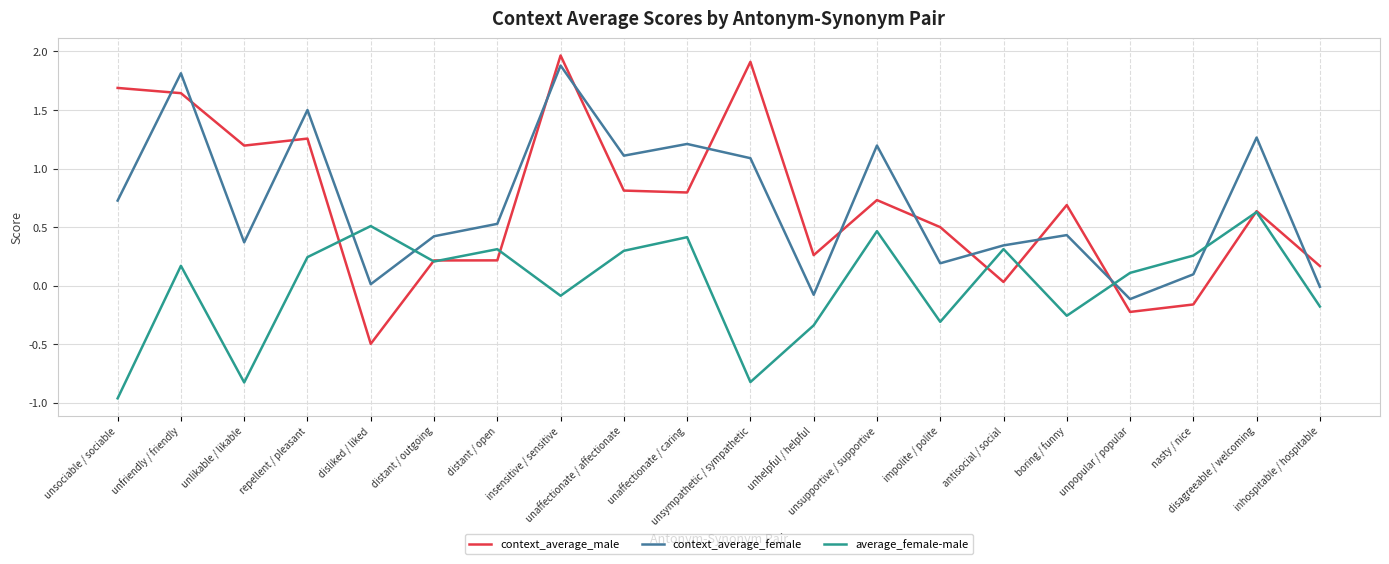

At how many categories does at least one series exceed 0?

20